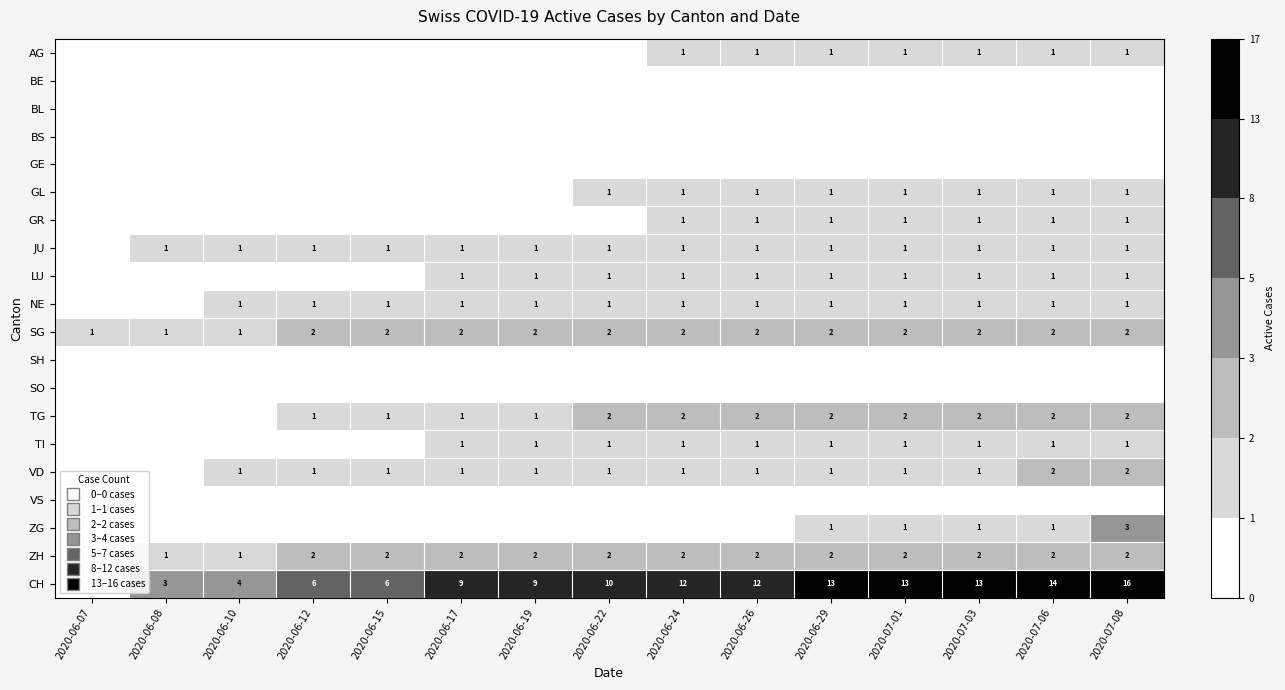

Is it true that JU equals 1 at 2020-06-29?

False